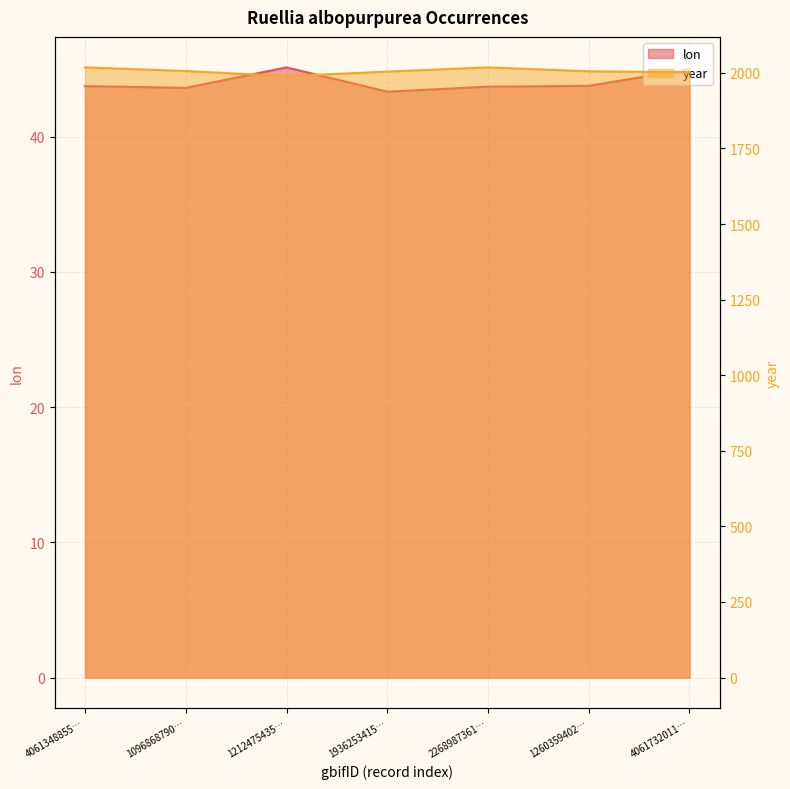

At which category is the sum across all series the highest?

4061348855…